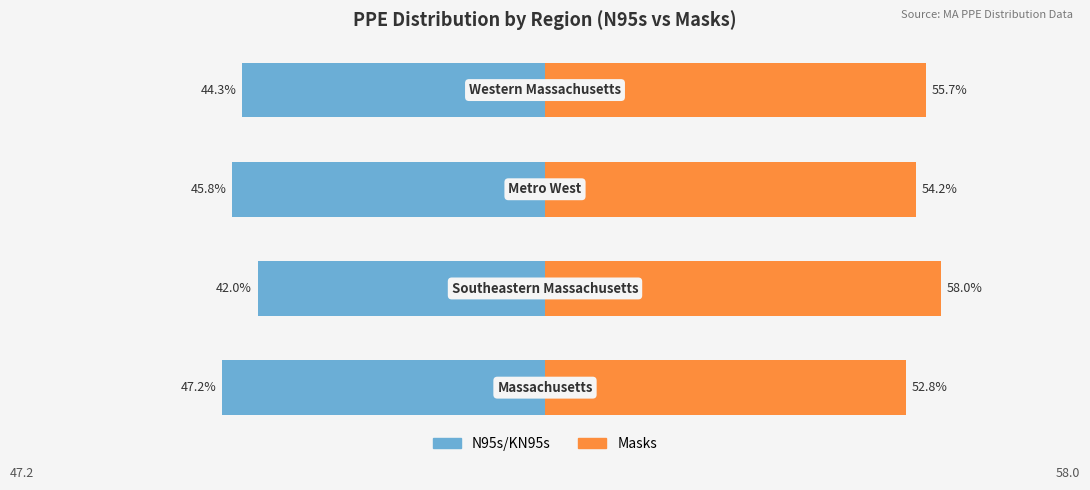

Is it true that N95s/KN95s equals -44.3 at 3?

True